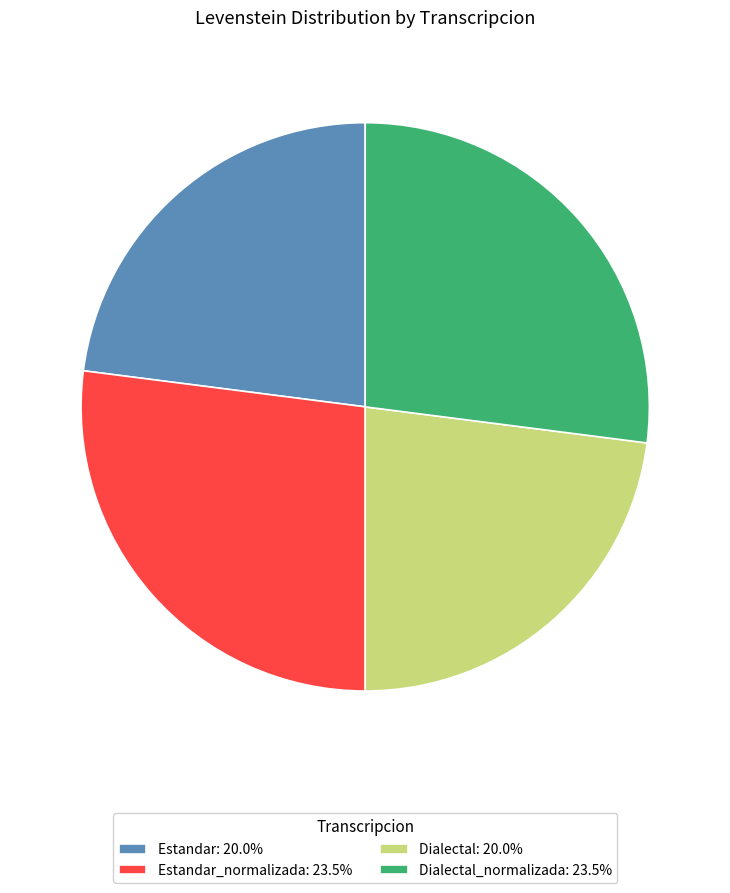

Is Estandar_normalizada: 23.5% the majority of the pie?

No